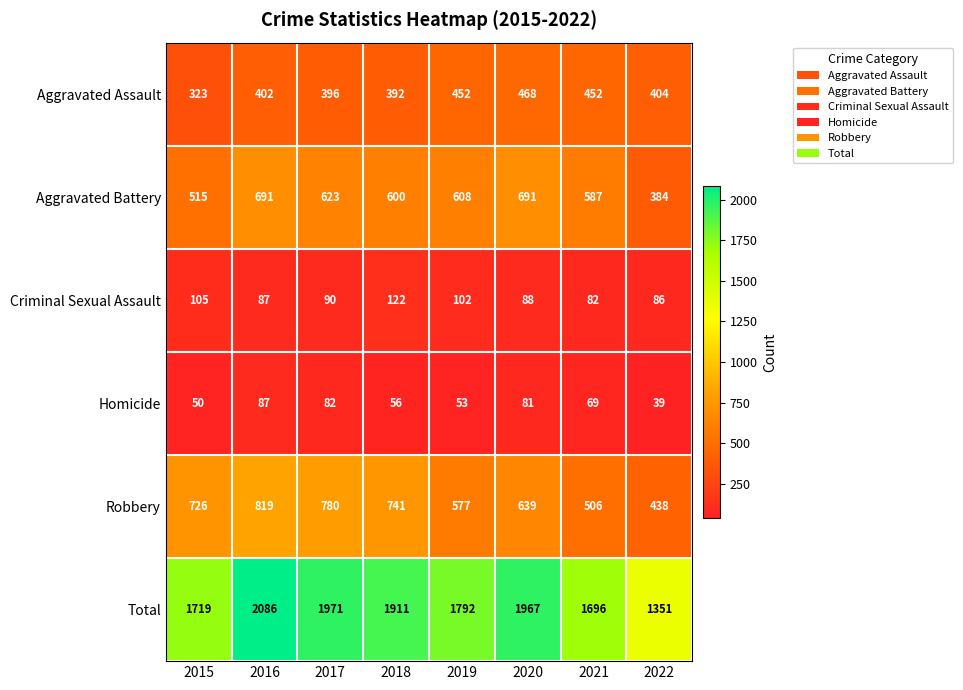

Between 2017 and 2020, which series saw the biggest shift?

Robbery